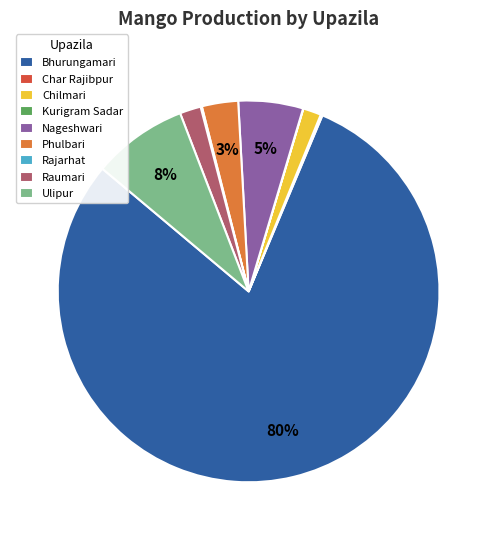

Combined, do Raumari and Nageshwari account for over 50%?

No